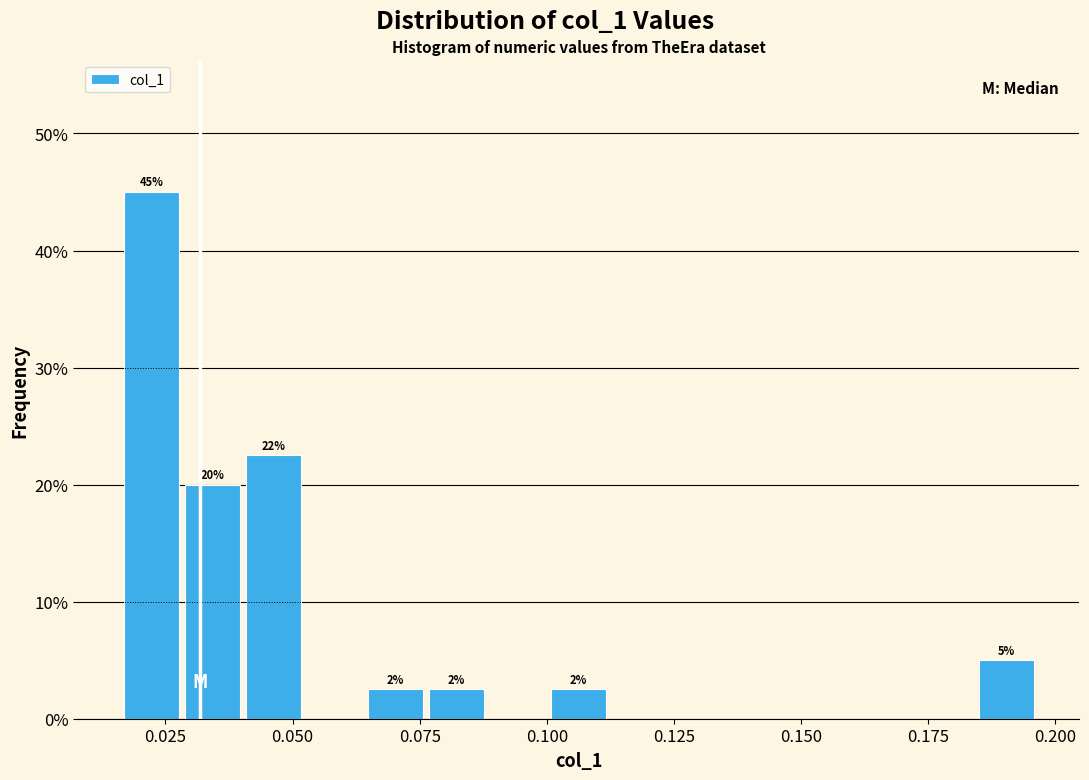

Read against the x-axis, roughly where is the centre of the tallest bar?

0.020